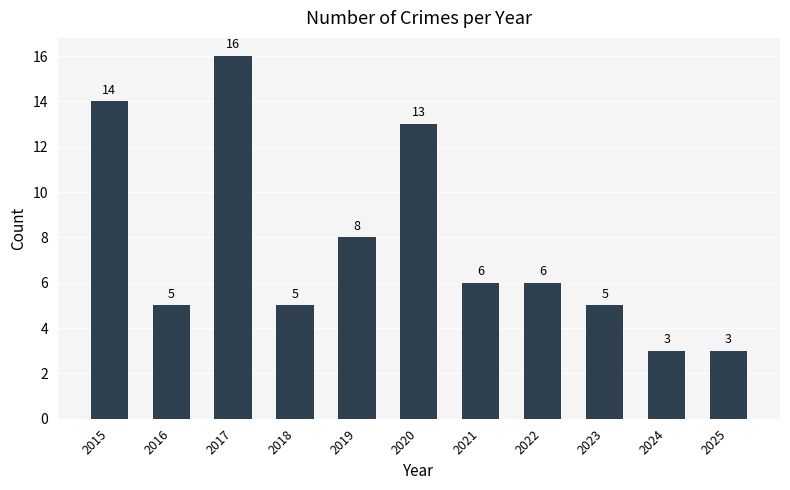

Are the bars grouped side by side (vs. stacked)?

No